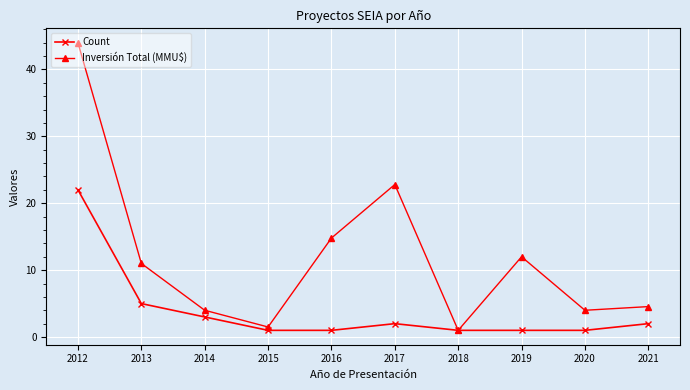

Which series has the largest range (max minus min)?

Inversión Total (MMU$)